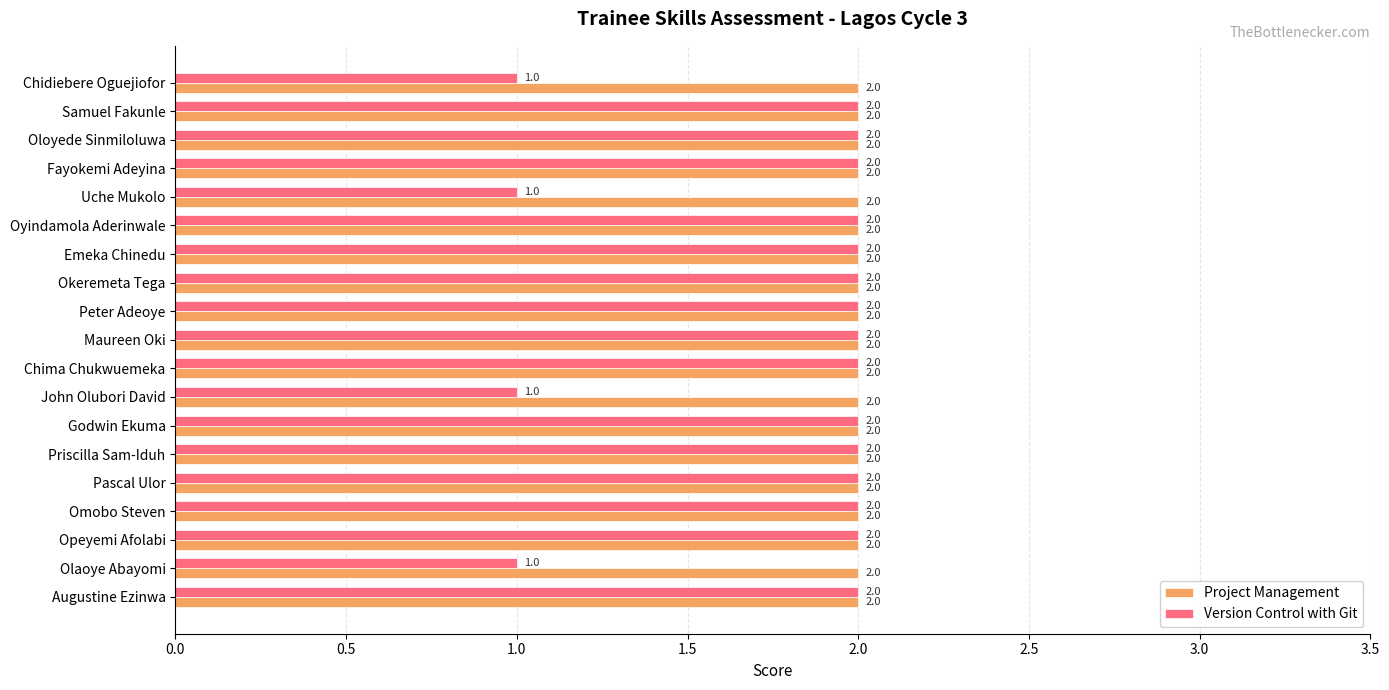

Rank the series by their average value, from lowest to highest.

Version Control with Git, Project Management